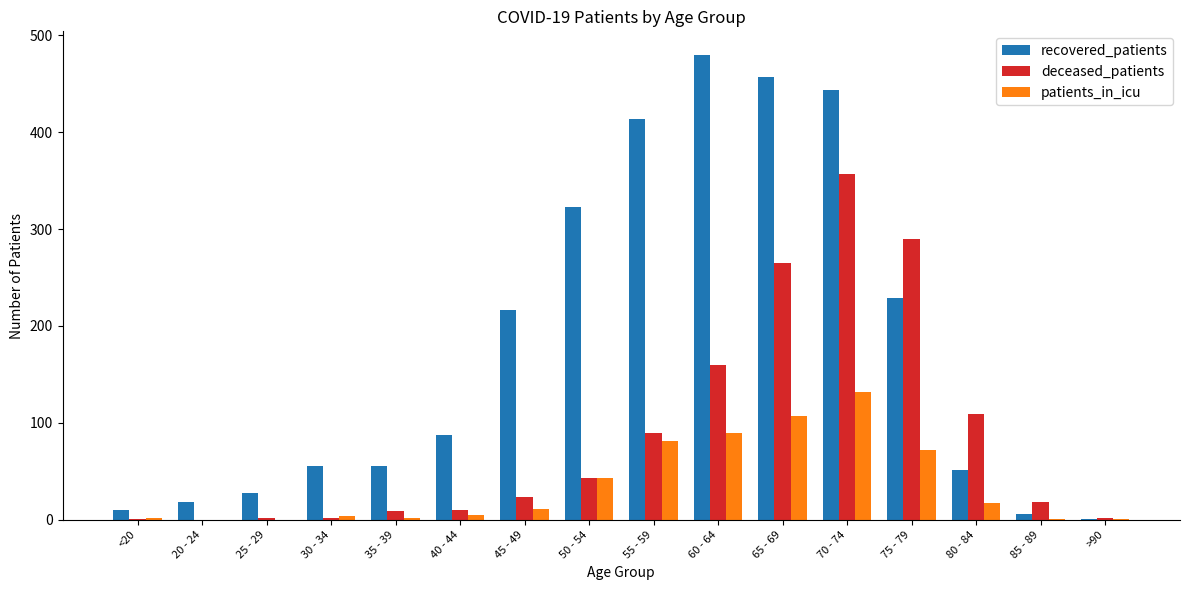

Which series has the largest total across all categories?

recovered_patients